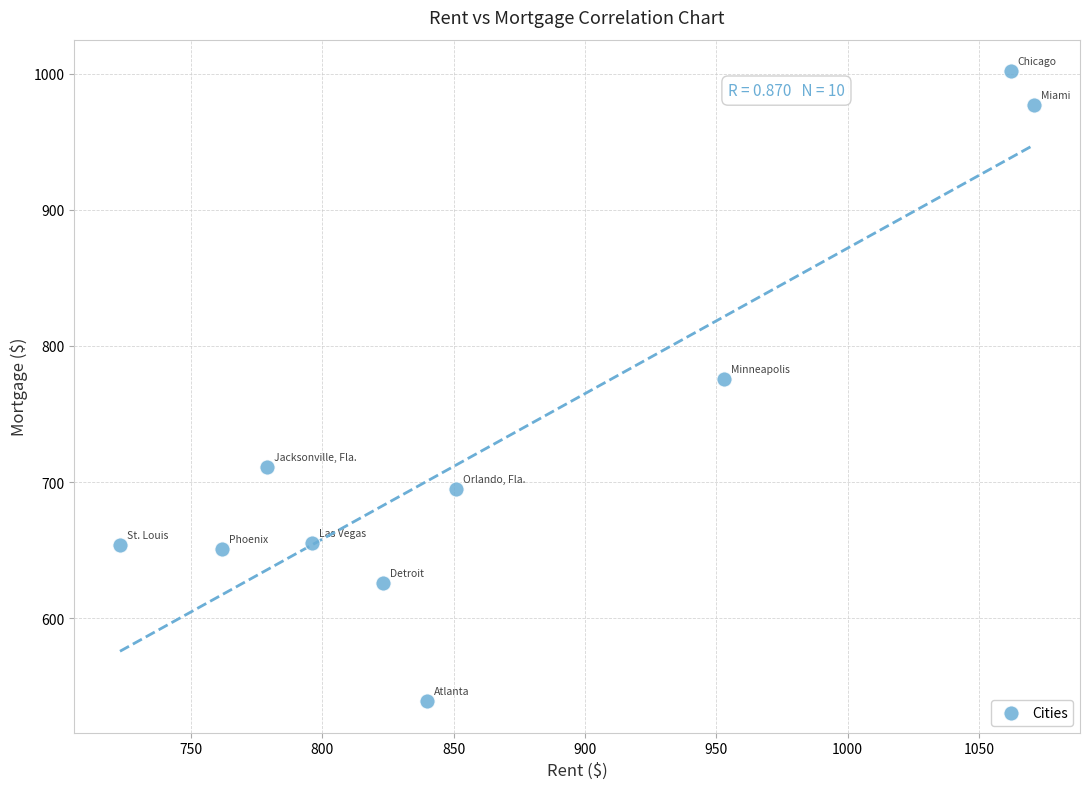

What Y value in the scatter plot is closest to 770?

776